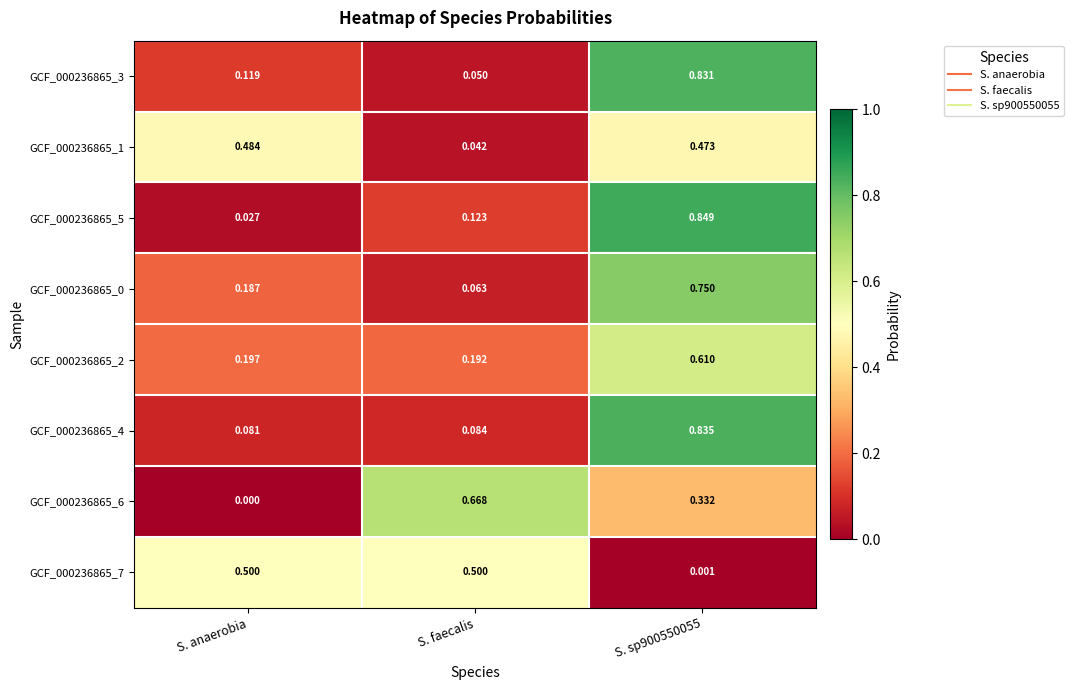

At which category does the chart reach its minimum across all series?

S. anaerobia